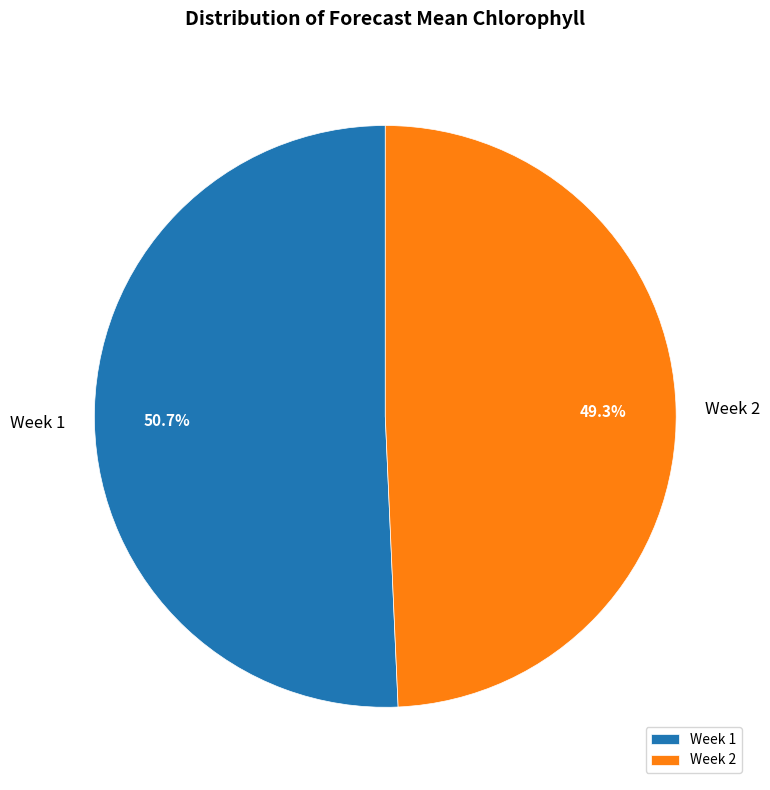

Combined, do Week 2 and Week 1 account for over 50%?

Yes